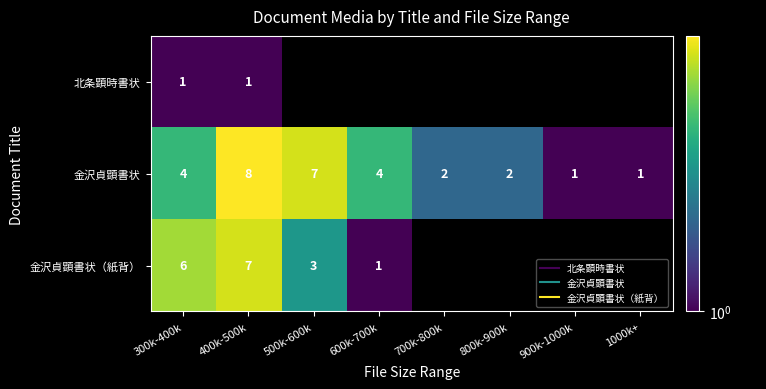

What is the total value across all series at 400k-500k?

16.0